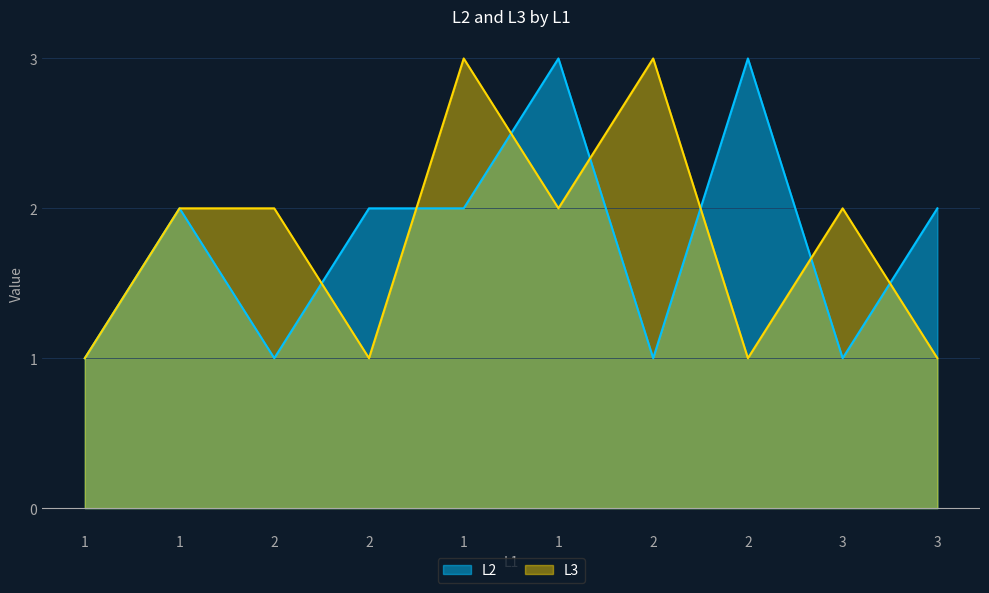

At how many categories does at least one series exceed 2?

4